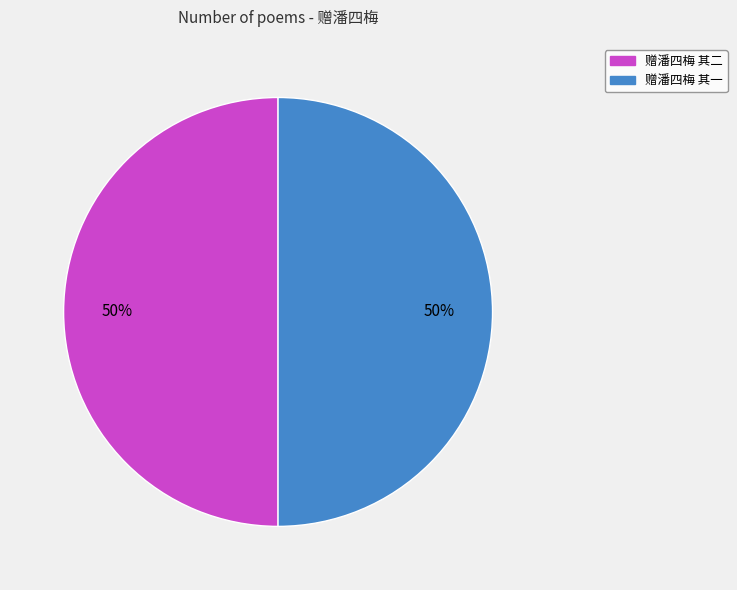

Is it true that 赠潘四梅 其二 is 50% of the pie?

True